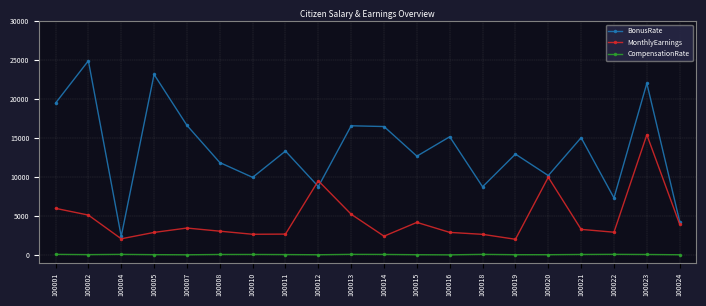

Which series has the largest range (max minus min)?

BonusRate